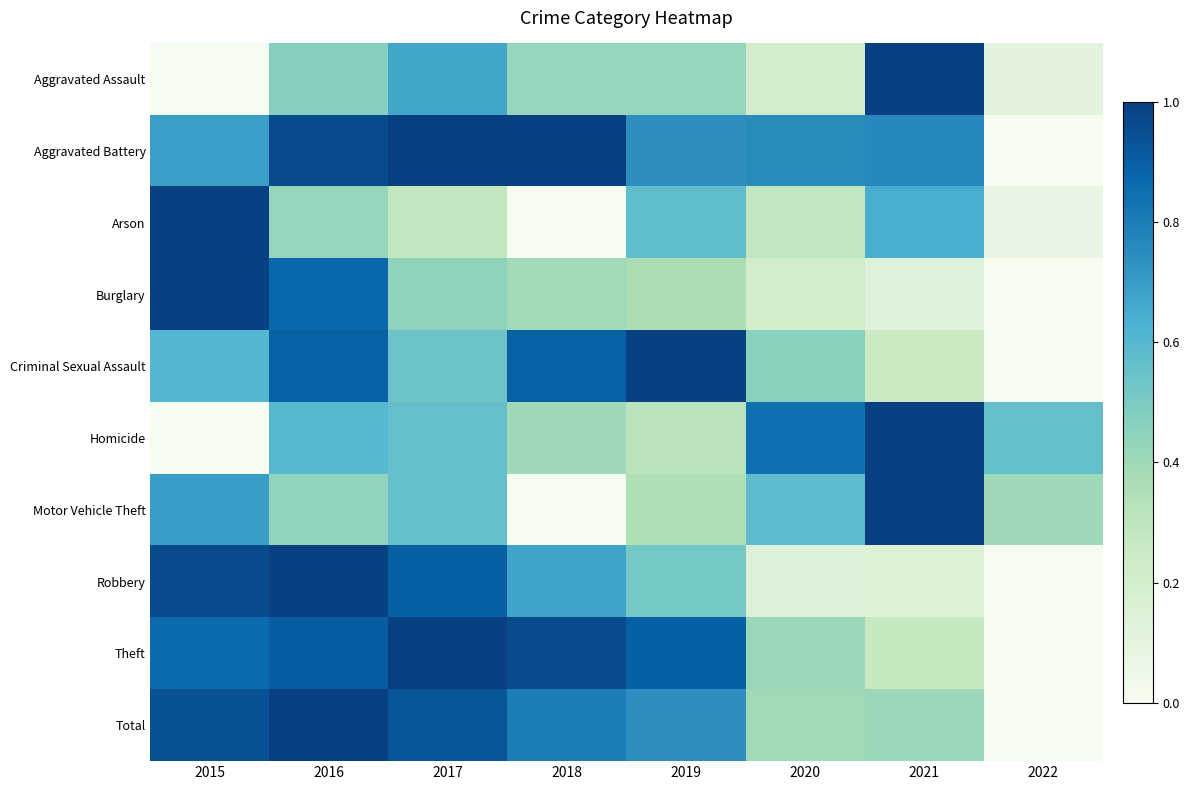

How many categories are shown in the chart?

8